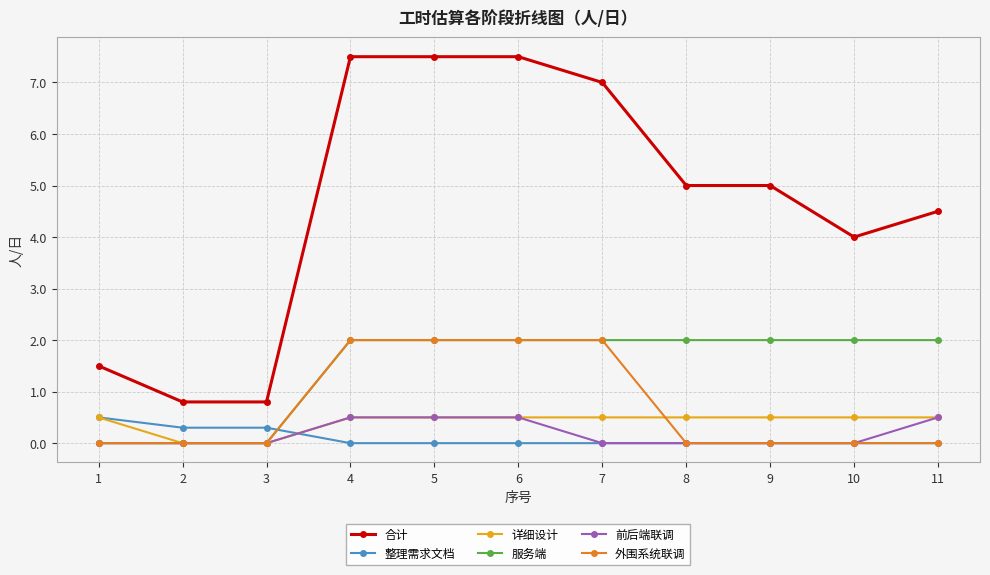

Which series changed the most between 2 and 4?

合计